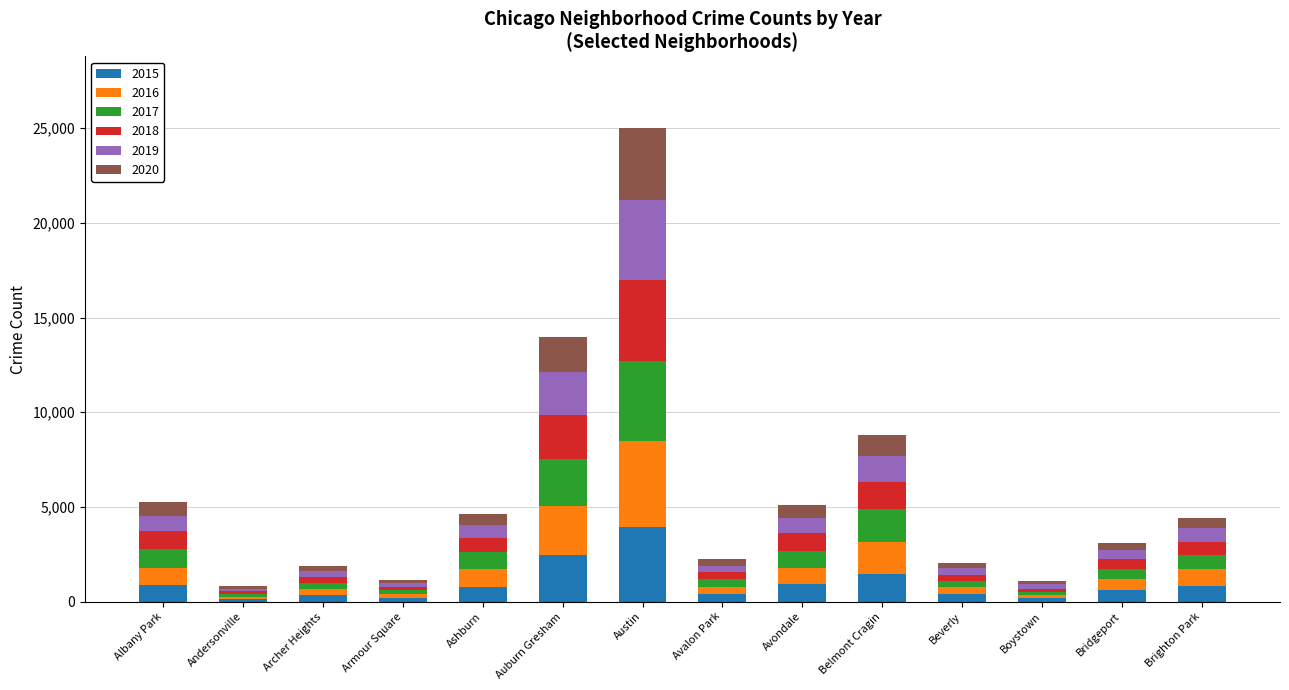

What is the total value across all series at Auburn Gresham?

13999